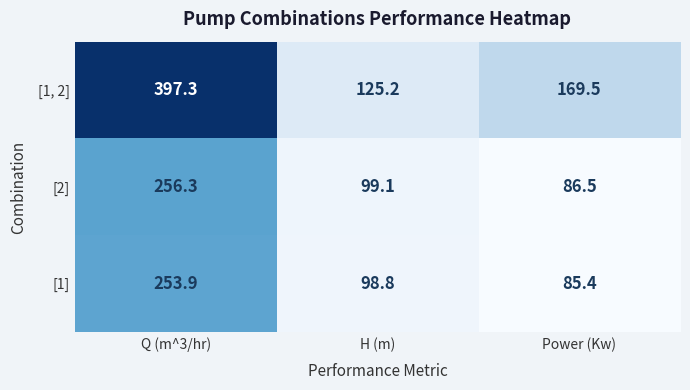

Read the [2] value at Q (m^3/hr).

256.3